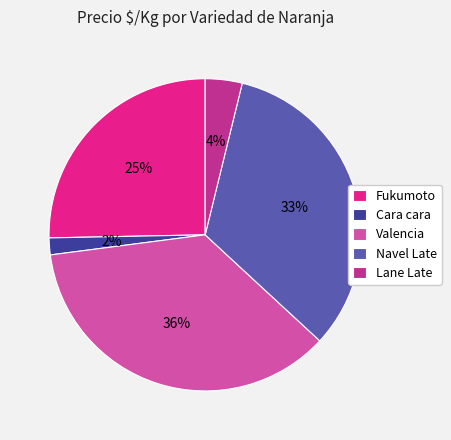

Which slice is the largest?

Valencia